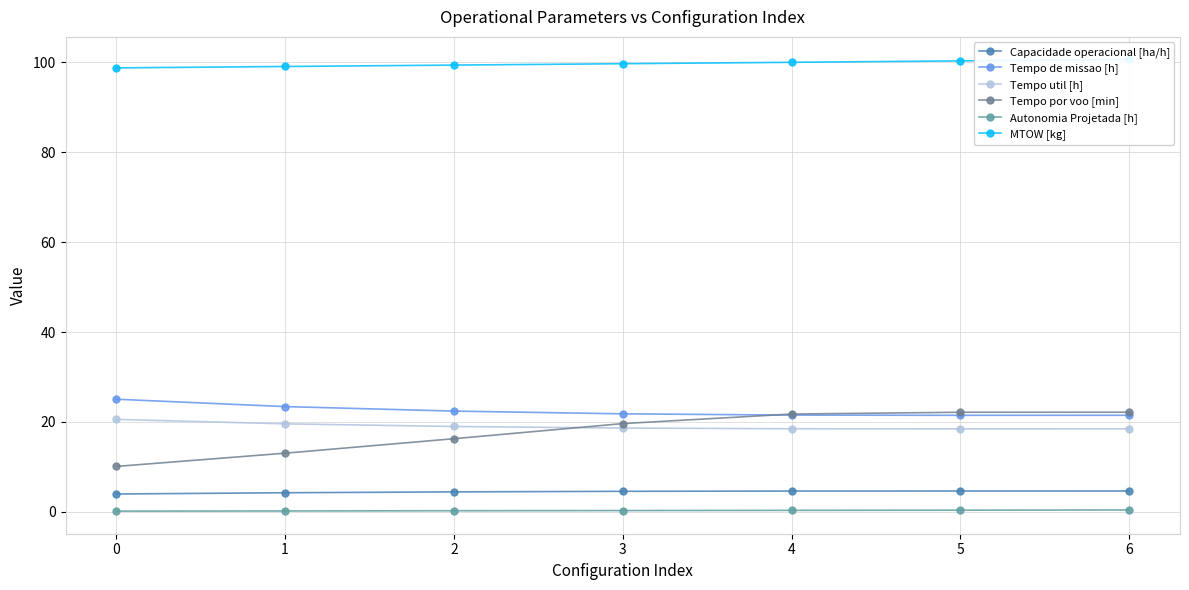

How many lines are shown in the chart?

6